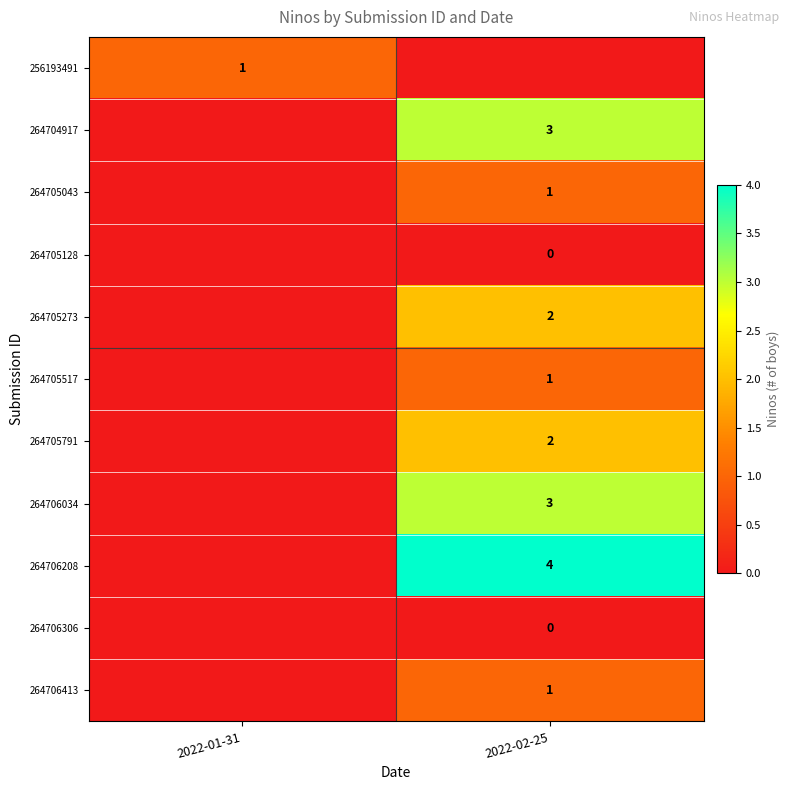

The value of 264706034 at 2022-02-25 is 3. True or false?

True